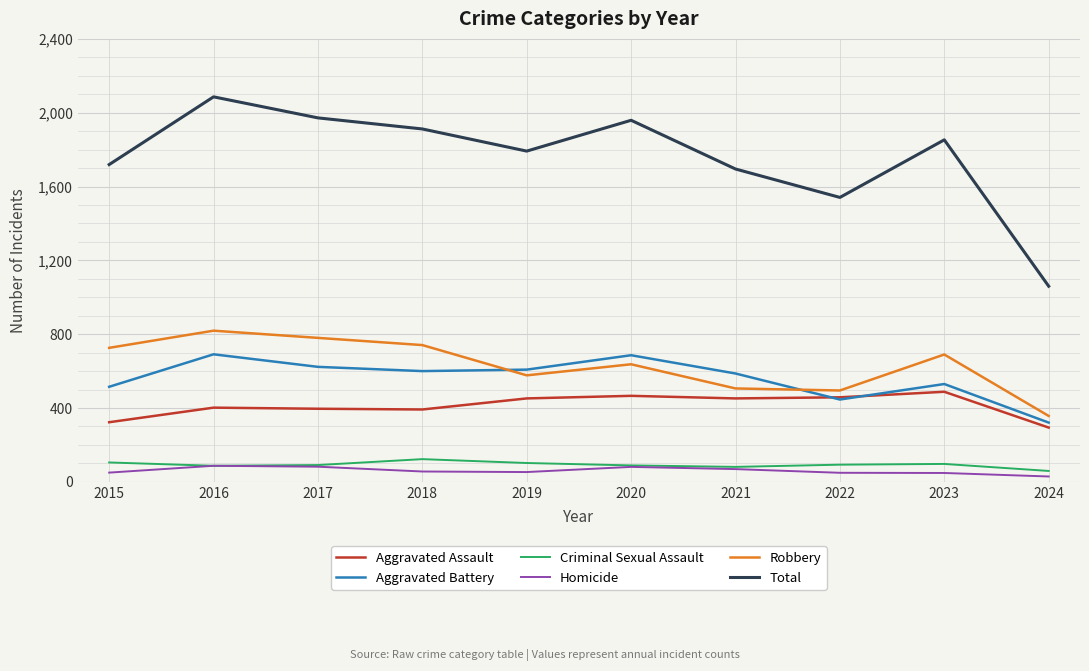

Which series has the largest range (max minus min)?

Total